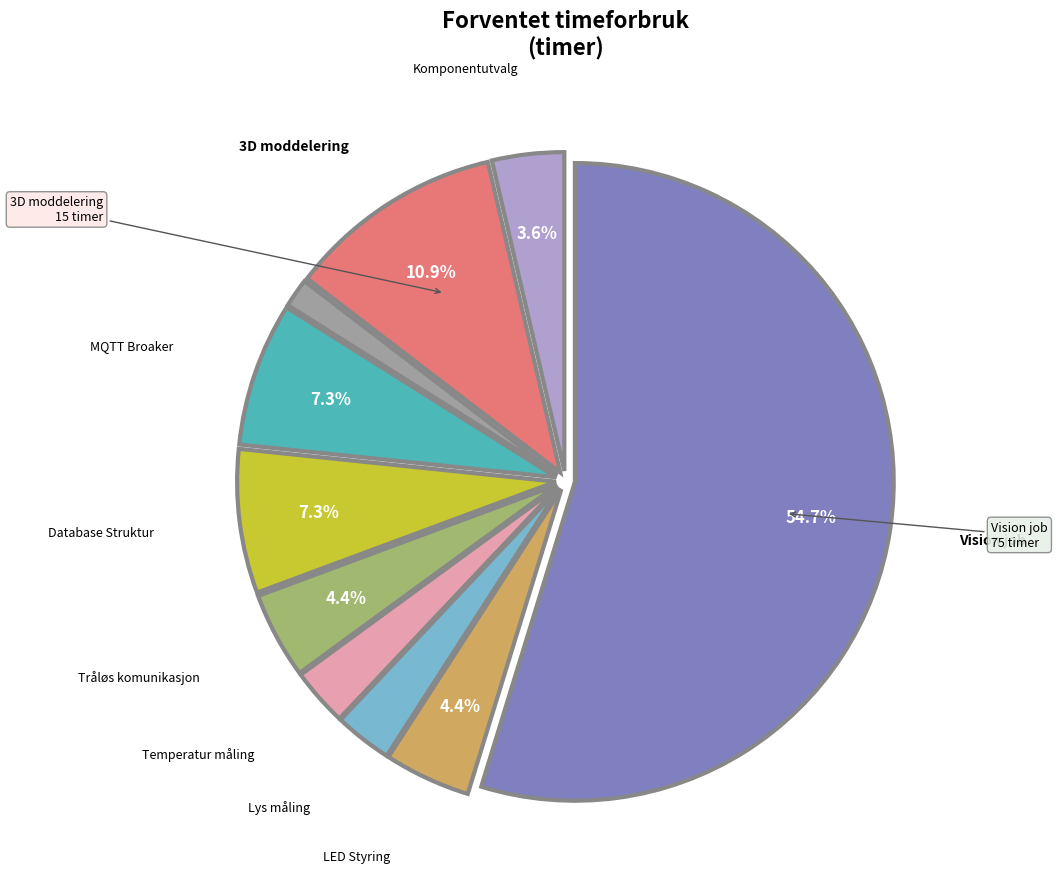

Is there a majority slice in this chart?

Yes